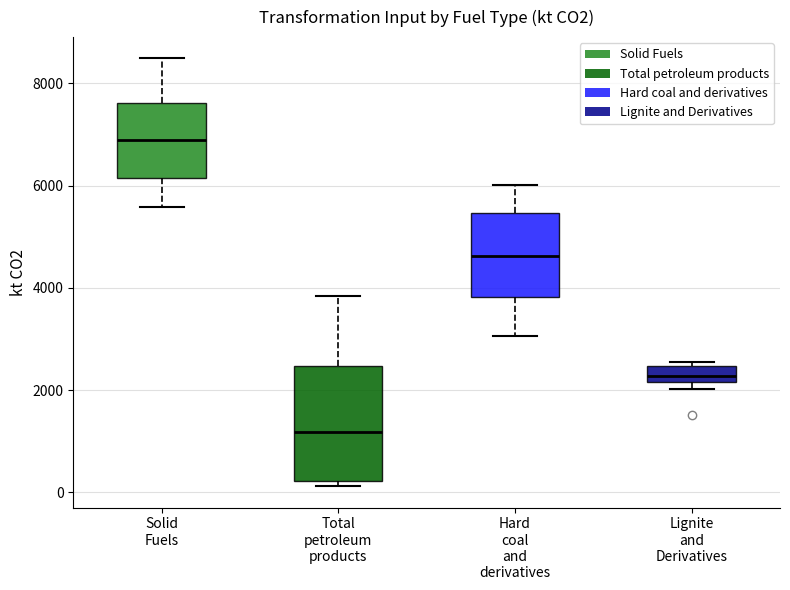

Which box's median line is the highest?

Solid Fuels